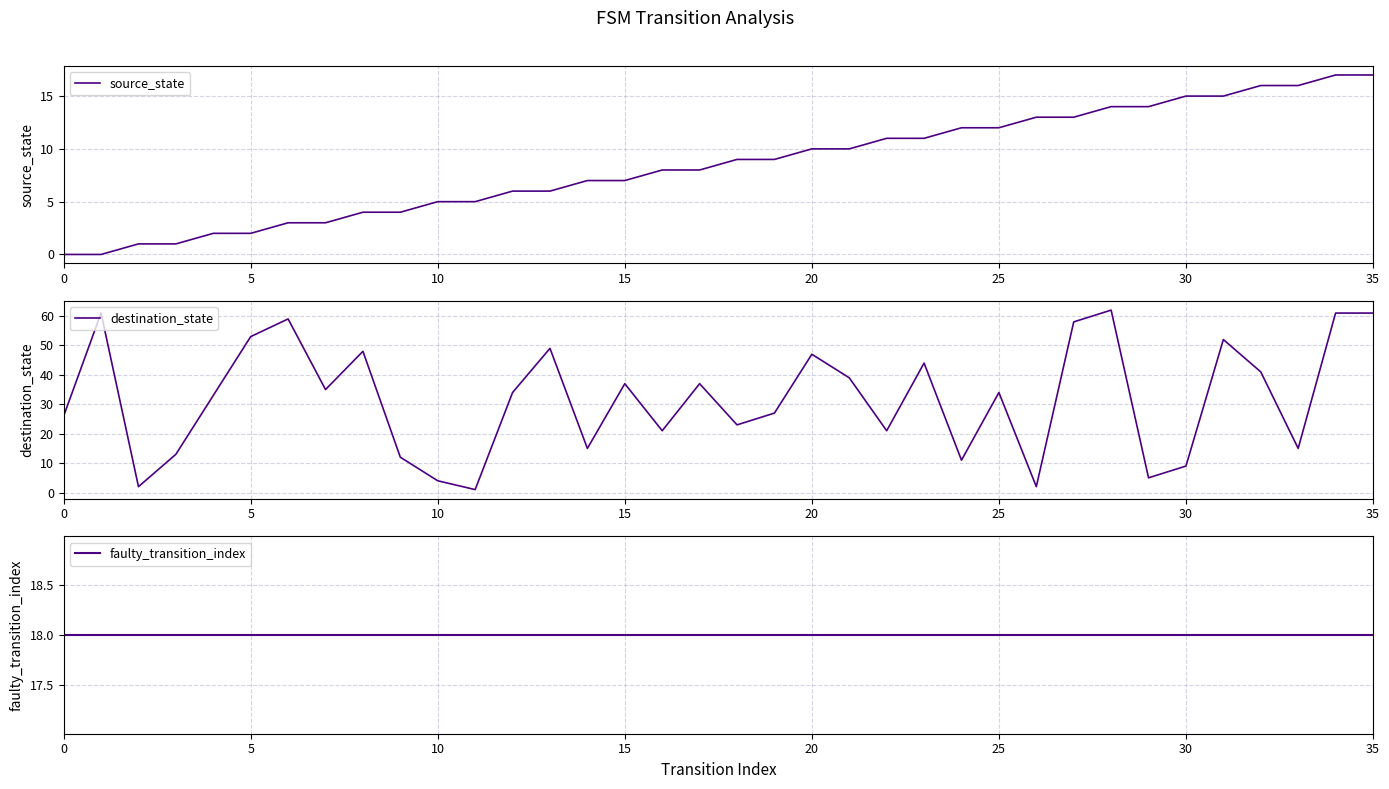

What is the average value of the destination_state series?

32